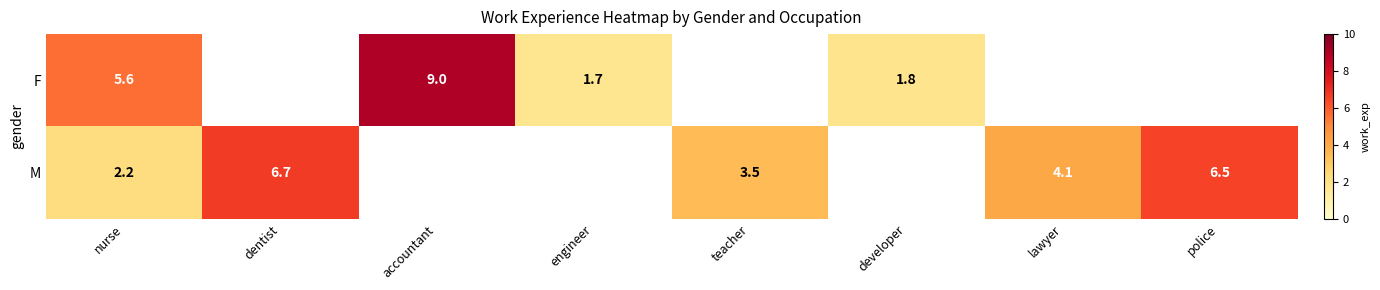

How many series are shown in this chart?

2